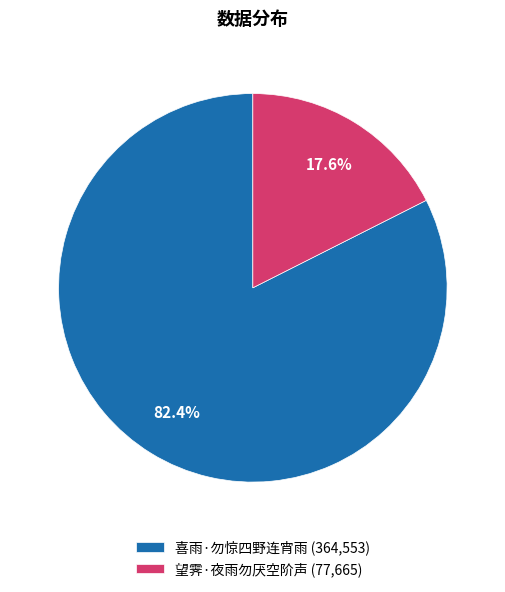

How many slices are in this pie chart?

2